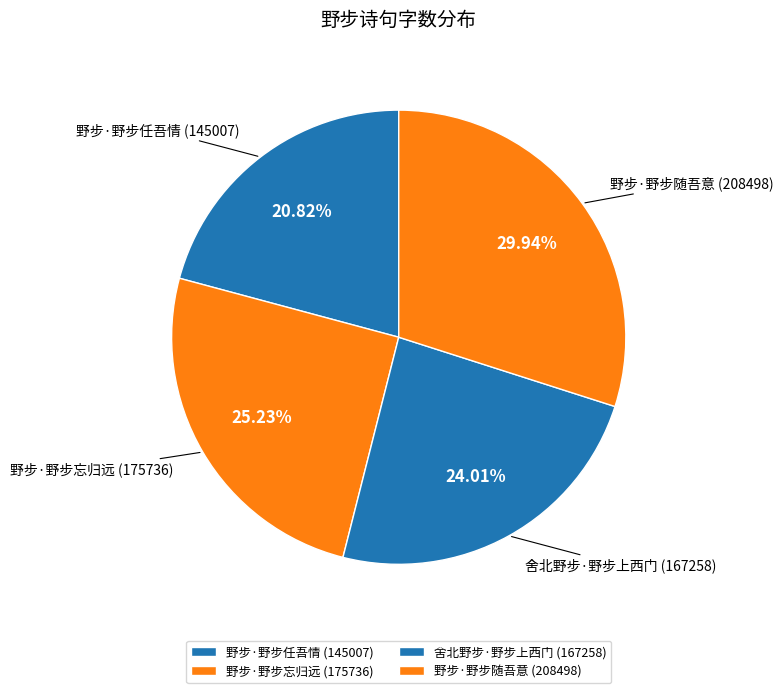

What is the largest slice in the pie chart?

野步·野步随吾意